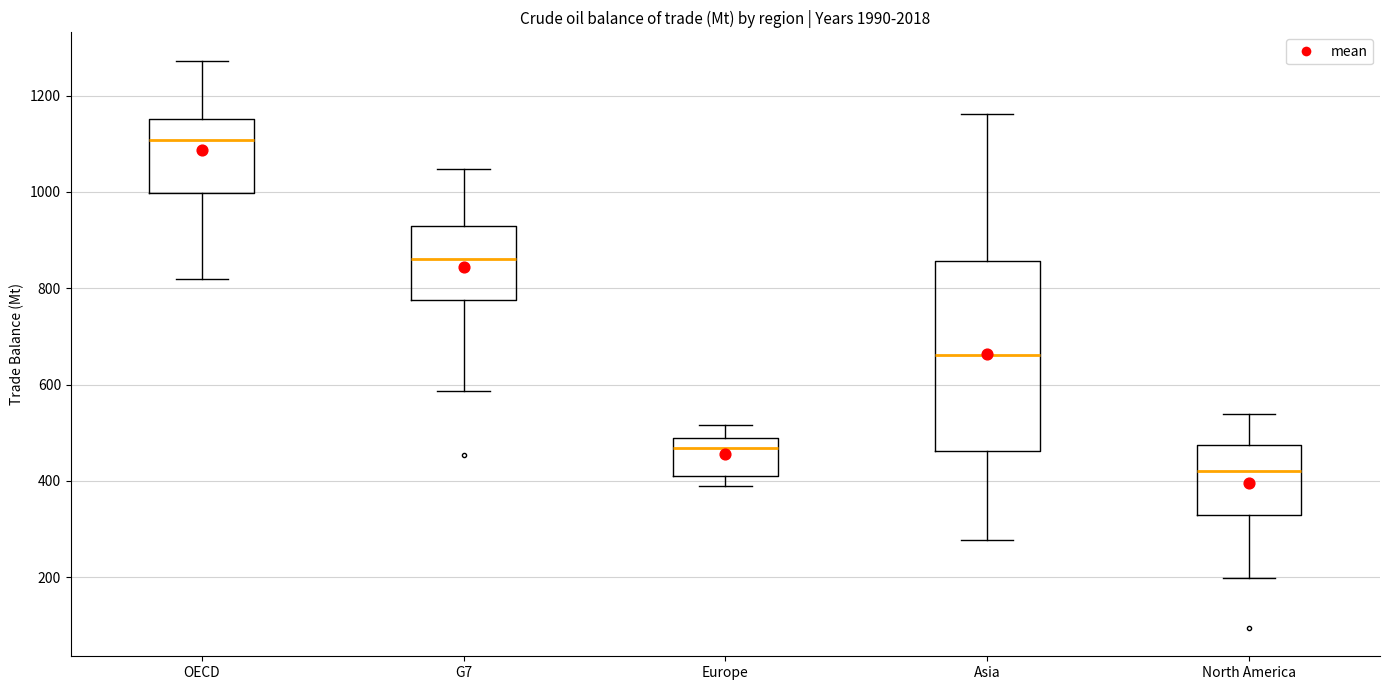

Reading left to right, transcribe this box plot: for each box, give where its median line is, the range the box spans, and where its two whiskers end, as read against the y-axis. The values are not printed on the chart, so give them approximately, as read against the axis.

OECD: median 1100, box 1000 to 1160, whiskers 820 to 1280
G7: median 860, box 780 to 920, whiskers 580 to 1040
Europe: median 460, box 420 to 480, whiskers 400 to 520
Asia: median 660, box 460 to 860, whiskers 280 to 1160
North America: median 420, box 320 to 480, whiskers 200 to 540